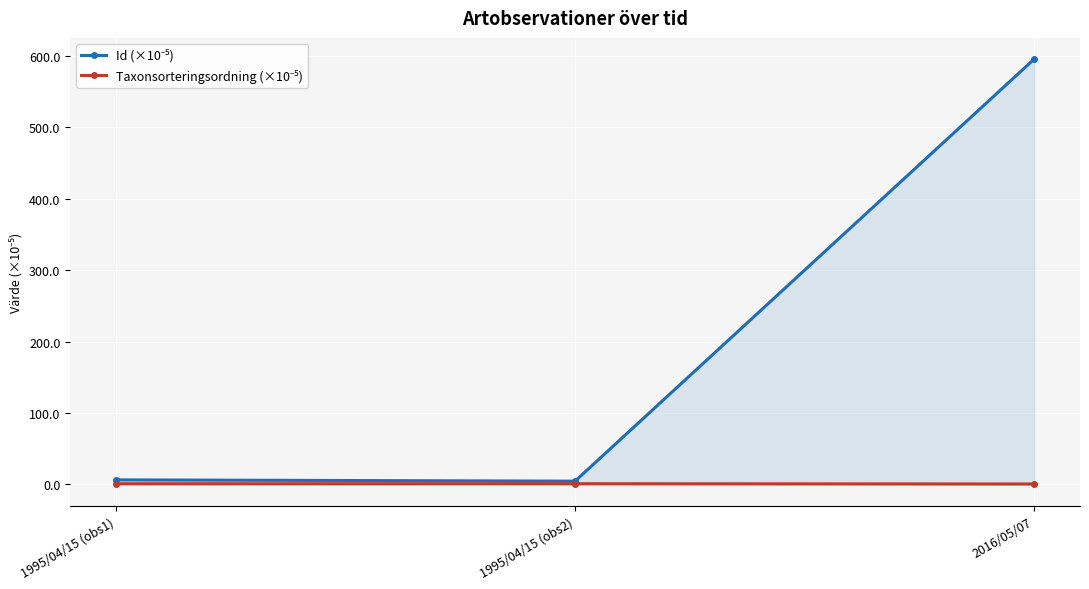

Rank the series by their average value, from lowest to highest.

Taxonsorteringsordning (×10⁻⁵), Id (×10⁻⁵)